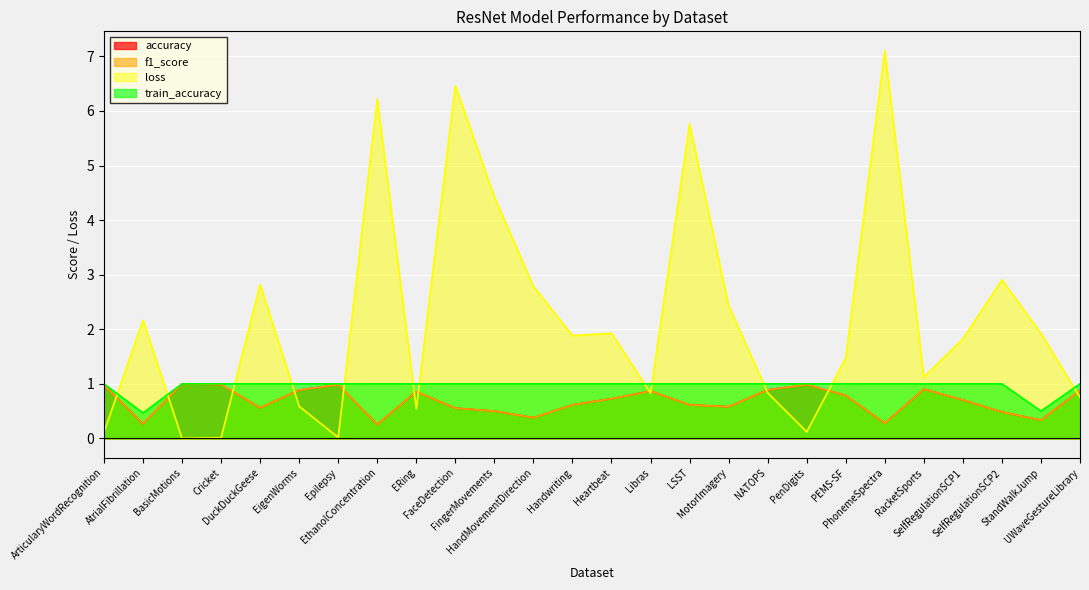

Which label corresponds to the largest value in the chart?

PhonemeSpectra